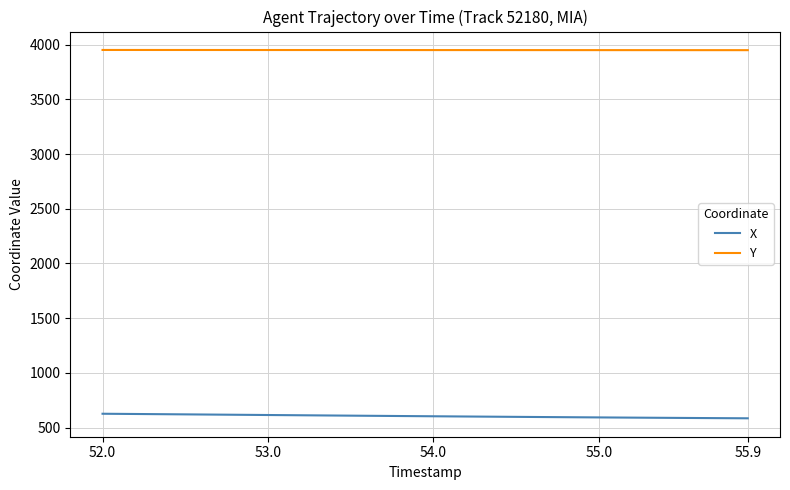

Rank the series by their maximum value, from lowest to highest.

X, Y